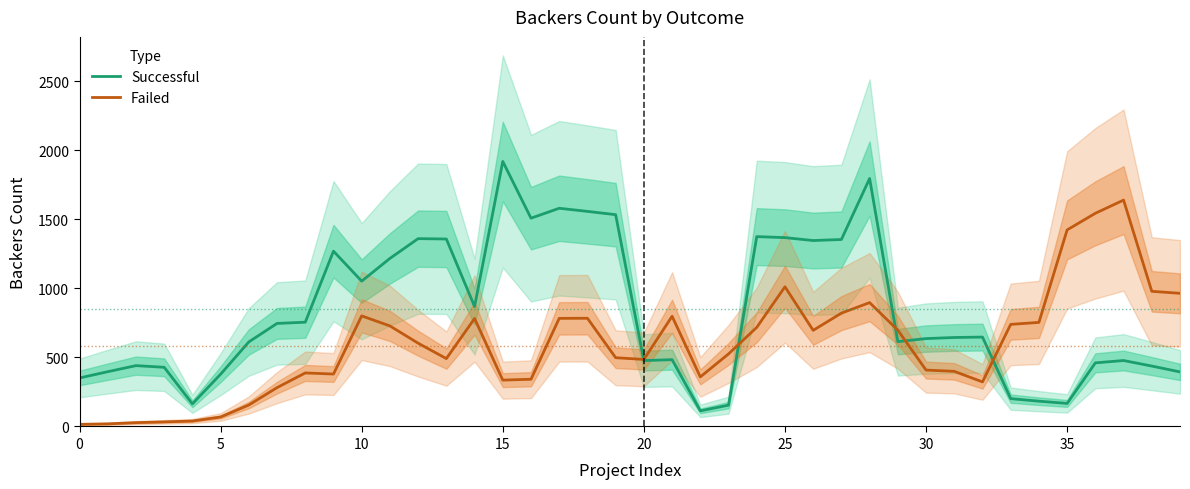

At how many categories does at least one series exceed 496?

32